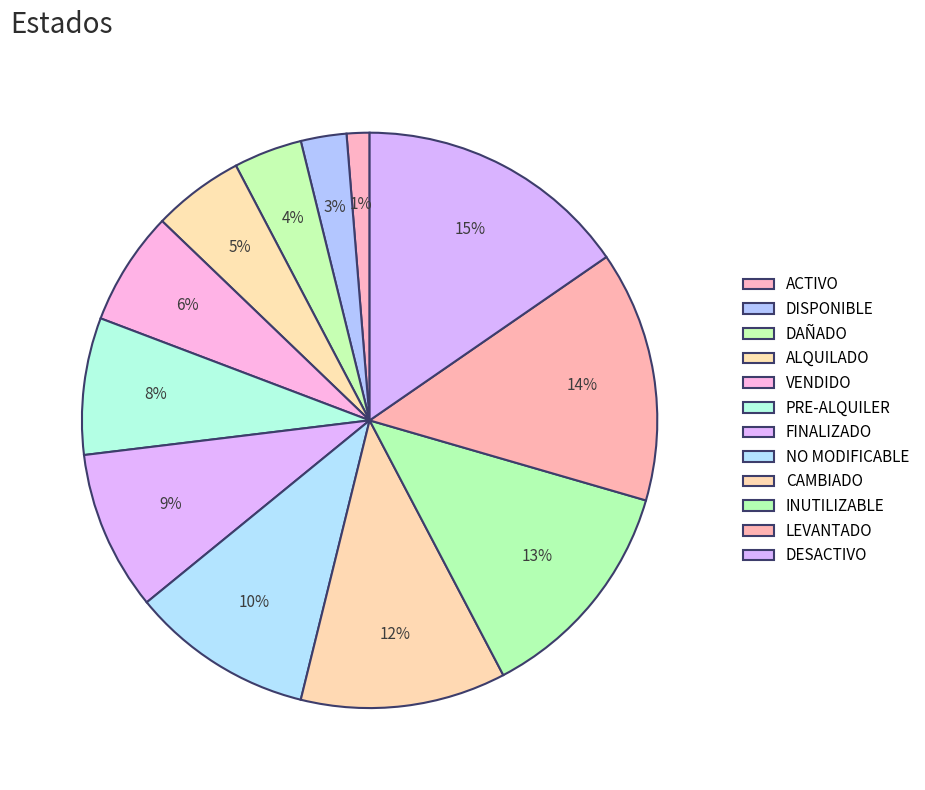

How many slices are in this pie chart?

12